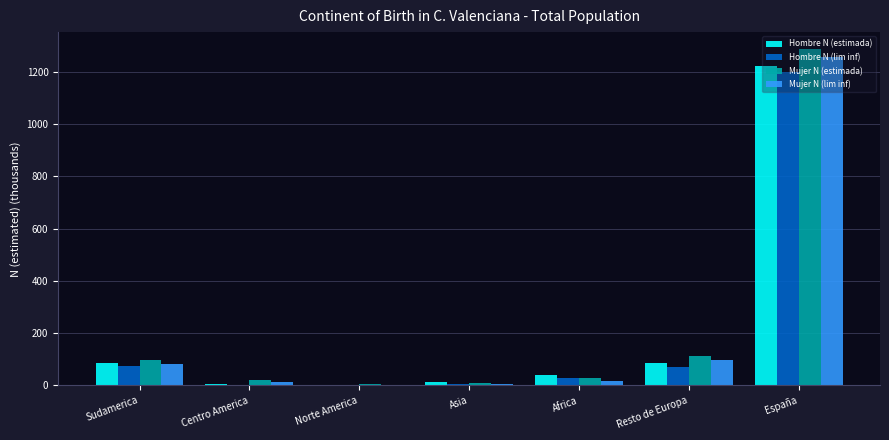

Is the value of Hombre N (estimada) at Norte America greater than the value of Mujer N (estimada) at Centro America?

No